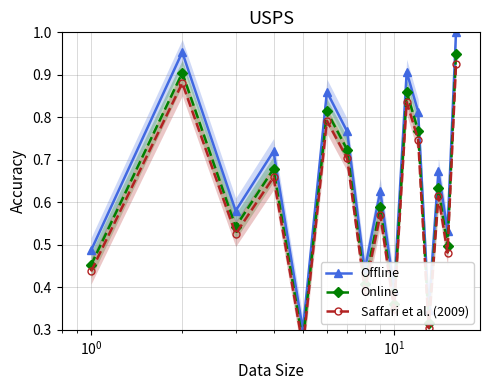

How many interior local peaks does the Offline series have?

6